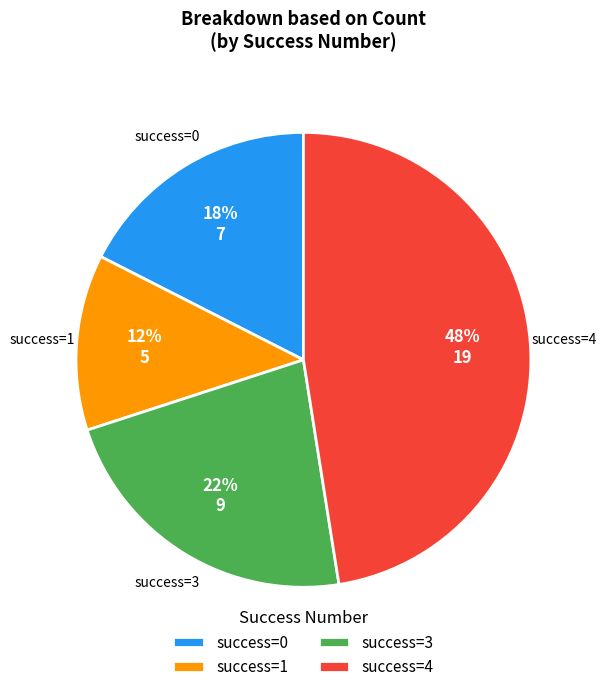

To the nearest percent, what is the average slice percentage?

25%